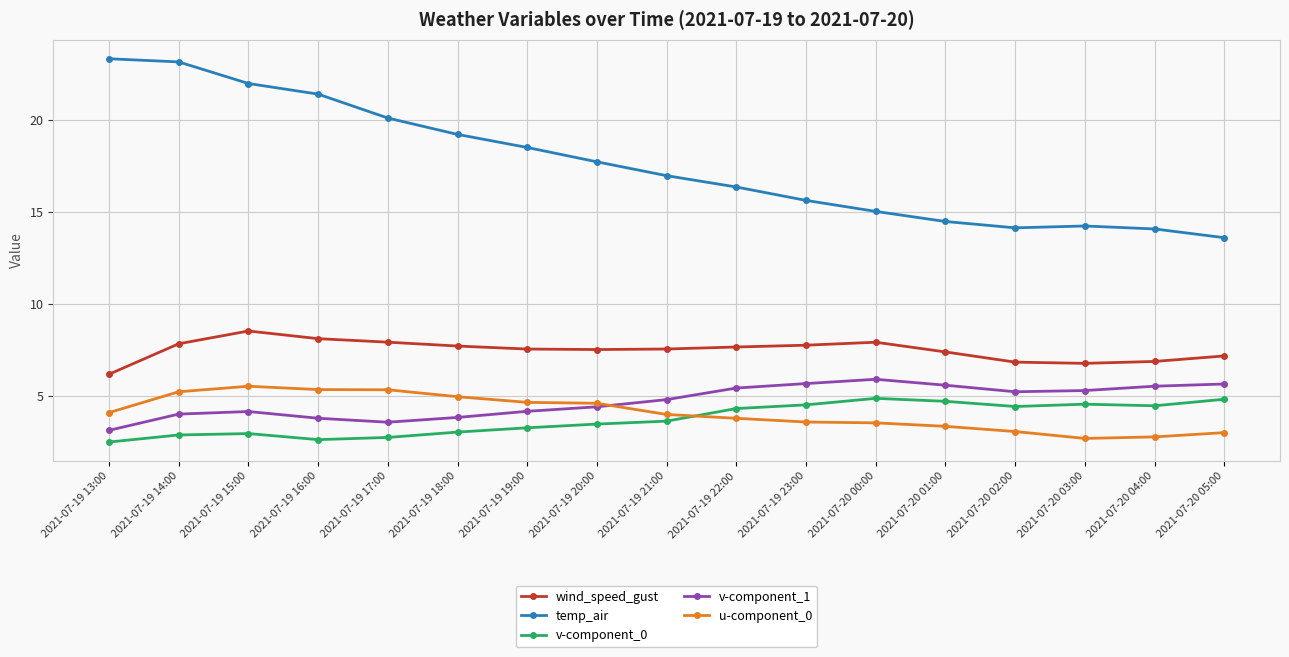

Is it true that wind_speed_gust equals 10.7 at 2021-07-20 03:00?

False